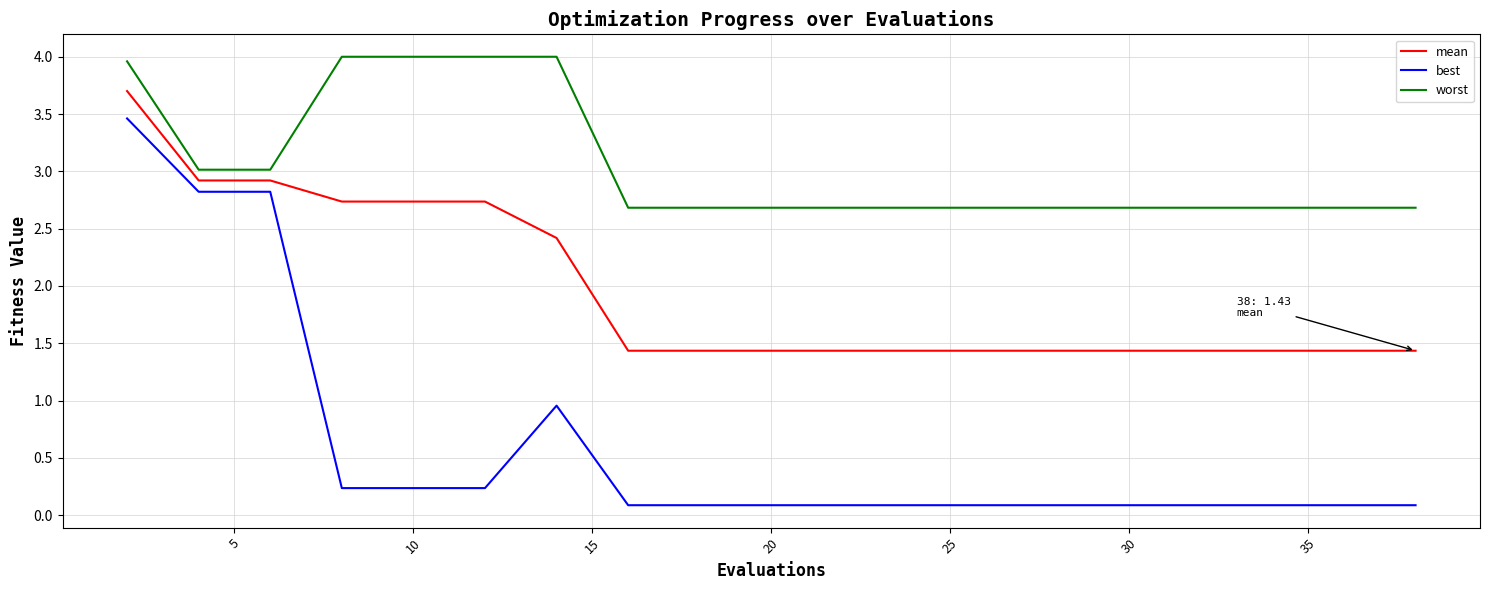

Rank the series by their maximum value, from lowest to highest.

best, mean, worst